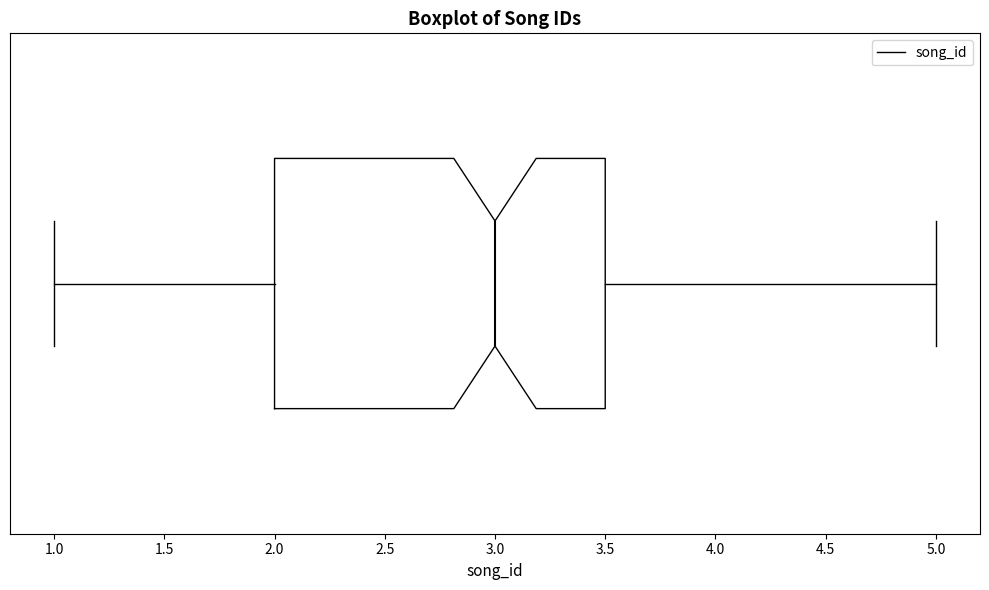

Transcribe this box plot: give where the median line is, the range the box spans, and where the two whiskers end, as read against the x-axis. The values are not printed on the chart, so give them approximately, as read against the axis.

median 3.0, box 2.0 to 3.5, whiskers 1.0 to 5.0